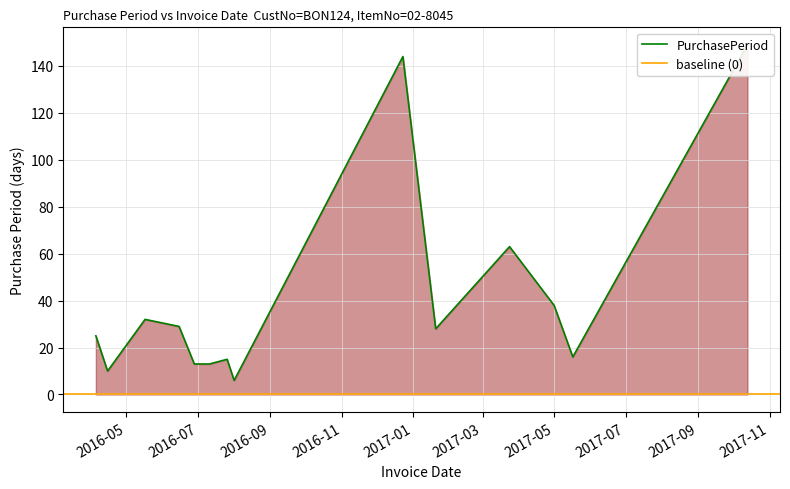

Does the chart have visible grid lines?

Yes